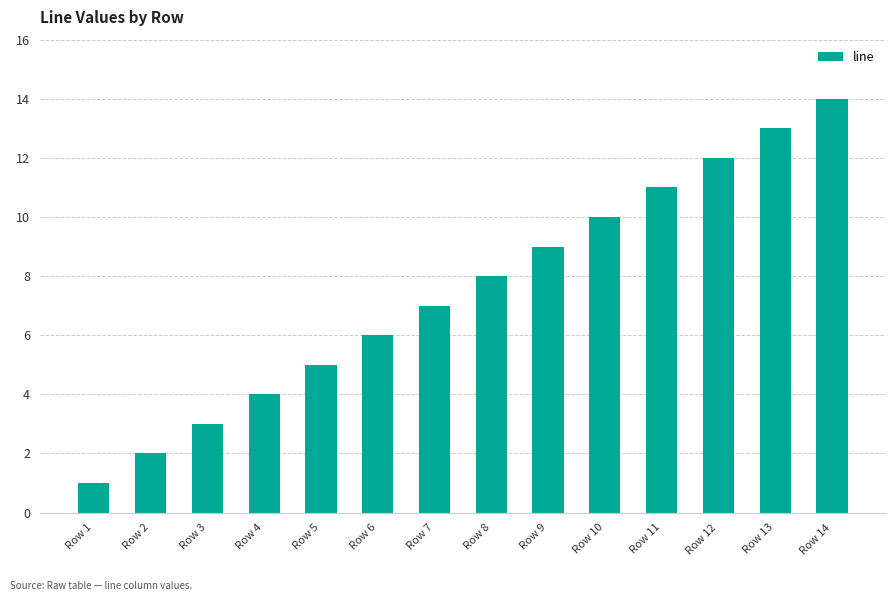

What is the ratio of the value at Row 4 to the value at Row 1?

4.0